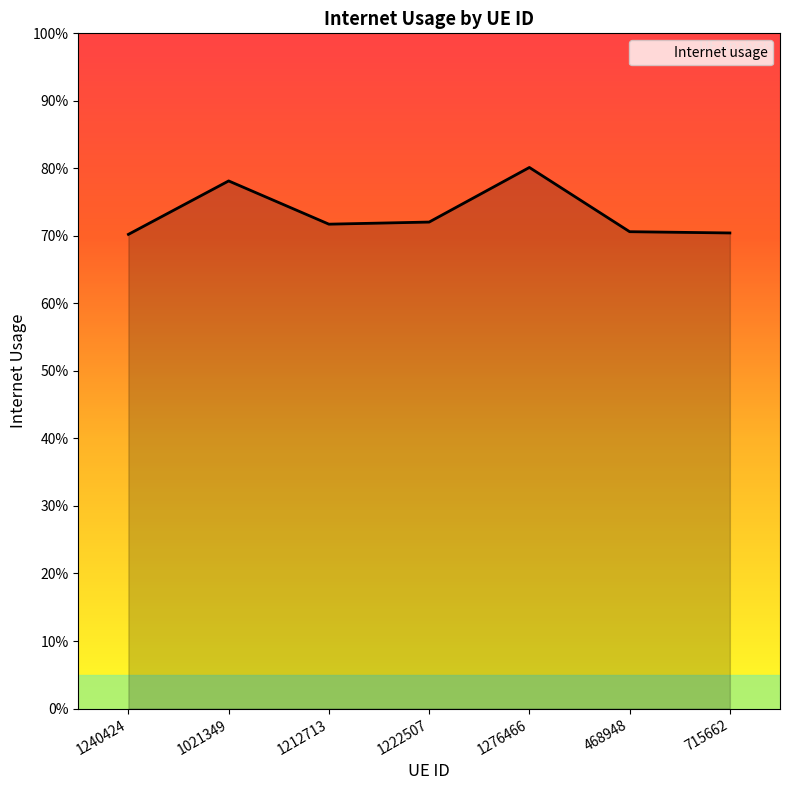

Does the chart have visible grid lines?

No